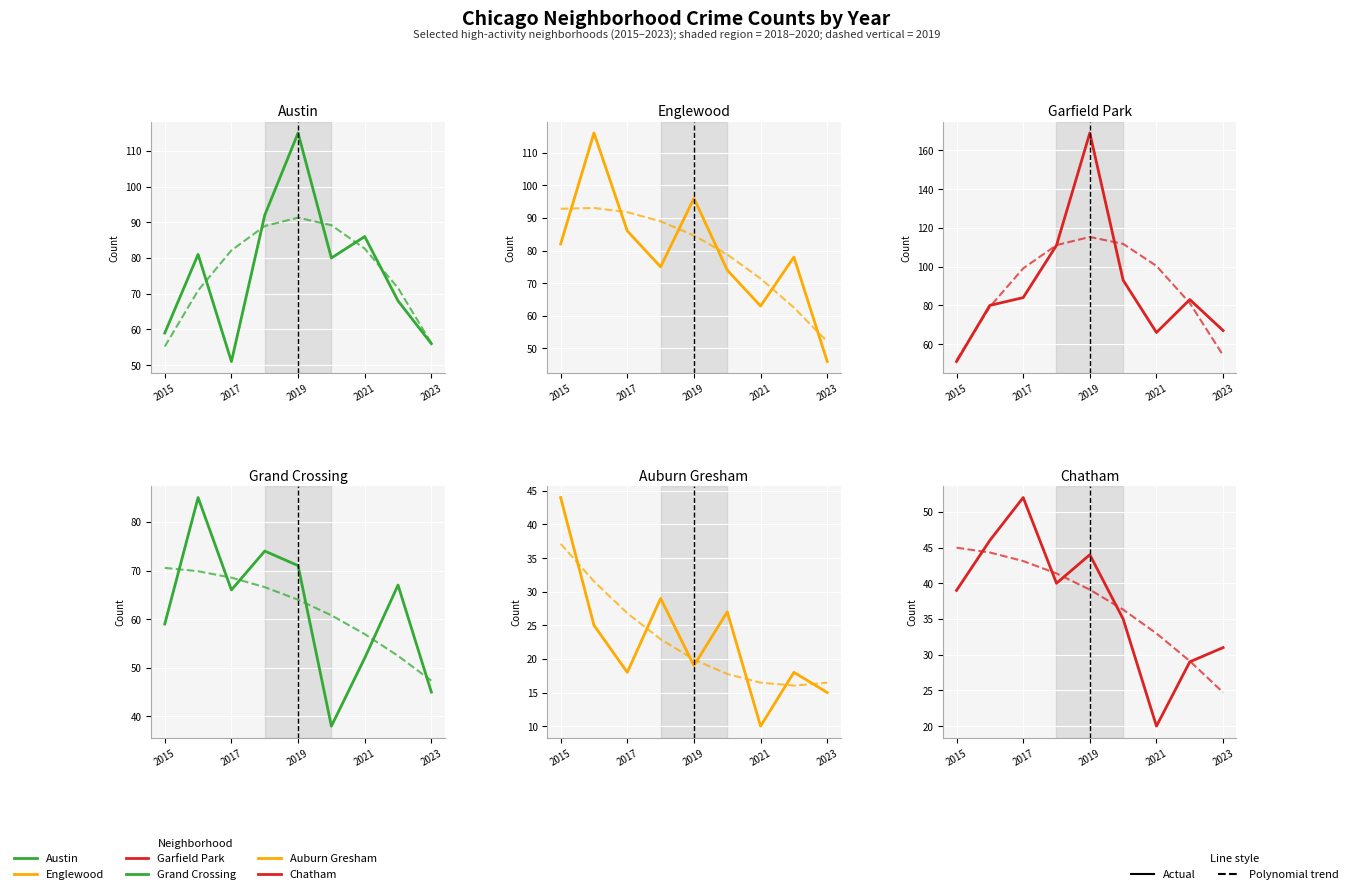

What is the greatest value displayed?

169